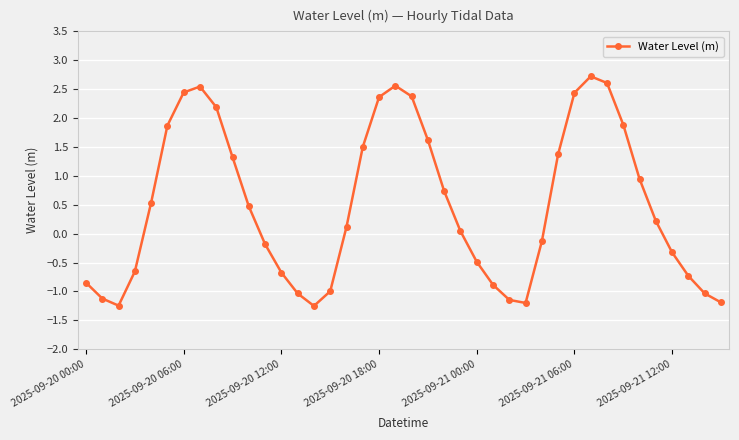

What is the value of the 40th point from the left?

-1.2